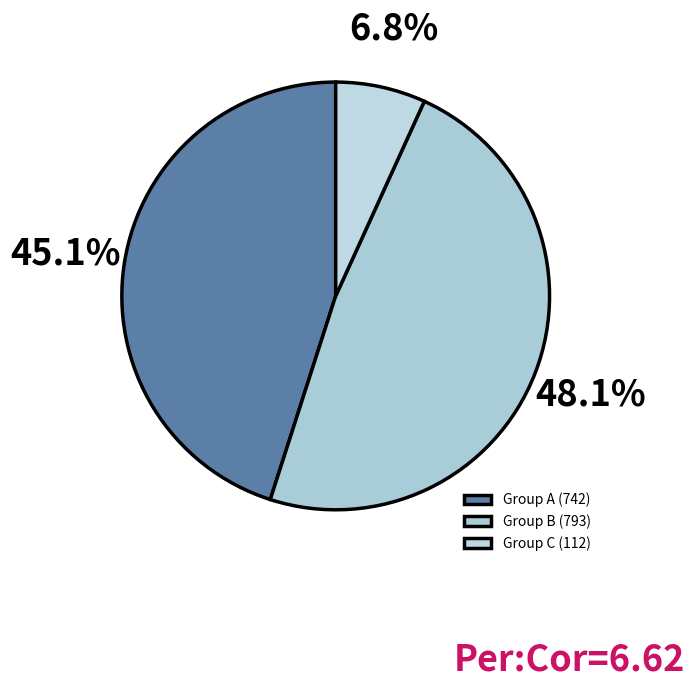

Count the number of slices in the pie.

3